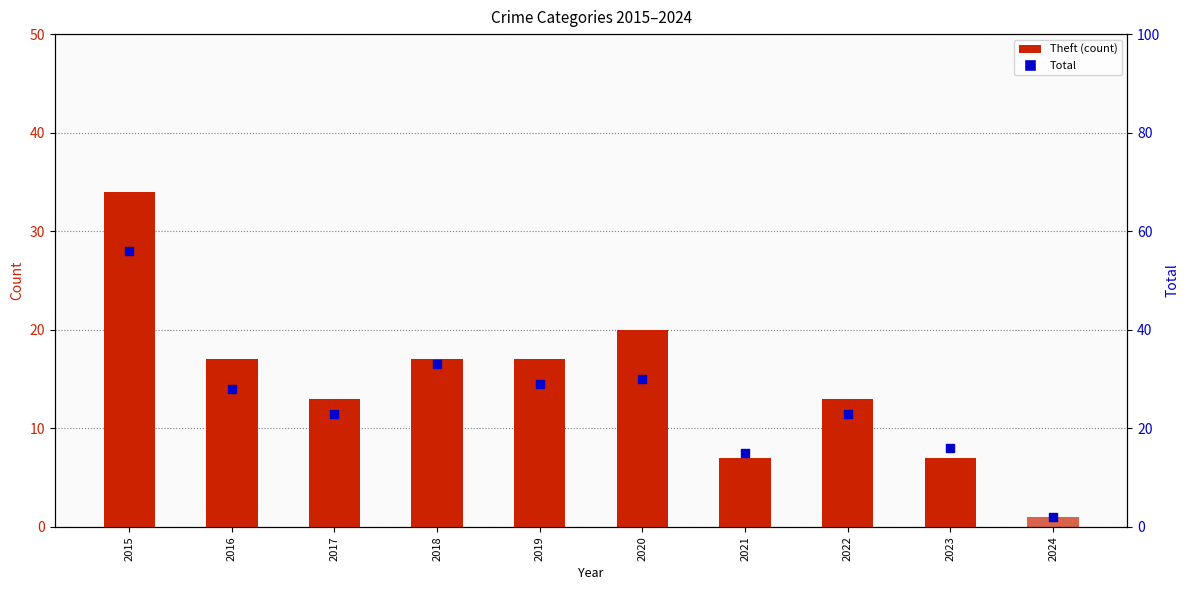

At which category is the sum across all series the highest?

2015